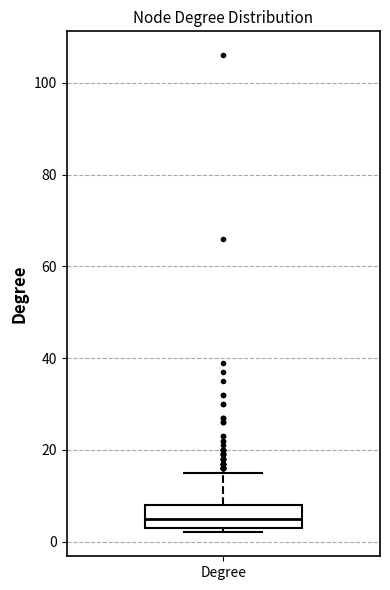

Where does the upper whisker of the box for Degree end on the y-axis? The values are not printed on the chart, so give them approximately, as read against the axis.

16